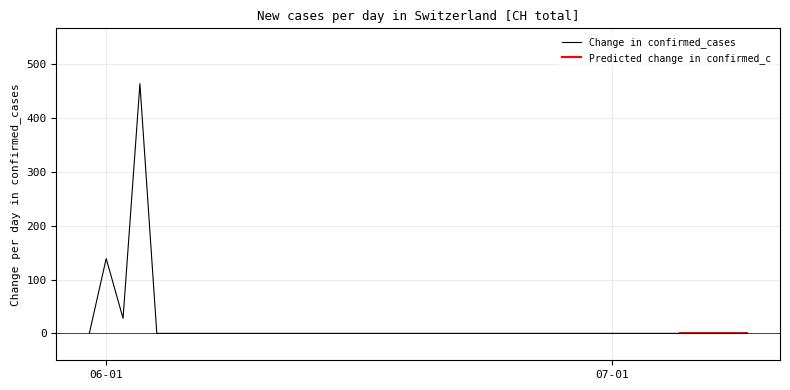

The chart shows a value of 385 at 2020-06-10. True or false?

False